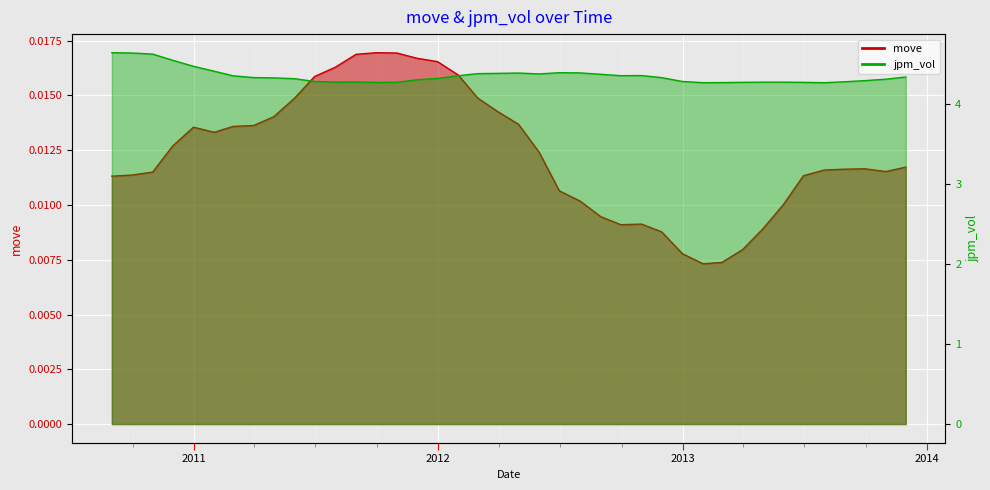

Reading right to left, what are all the values shown in this chart?

move: 0.0	0.0	0.0	0.0	0.0	0.0	0.0	0.0	0.0	0.0	0.0	0.0	0.0	0.0	0.0	0.0	0.0	0.0	0.0	0.0	0.0	0.0	0.0	0.0	0.0	0.0	0.0	0.0	0.0	0.0	0.0	0.0	0.0	0.0	0.0	0.0	0.0	0.0	0.0	0.0
jpm_vol: 4.3	4.3	4.3	4.3	4.3	4.3	4.3	4.3	4.3	4.3	4.3	4.3	4.3	4.4	4.4	4.4	4.4	4.4	4.4	4.4	4.4	4.4	4.4	4.3	4.3	4.3	4.3	4.3	4.3	4.3	4.3	4.3	4.3	4.4	4.4	4.5	4.5	4.6	4.6	4.6